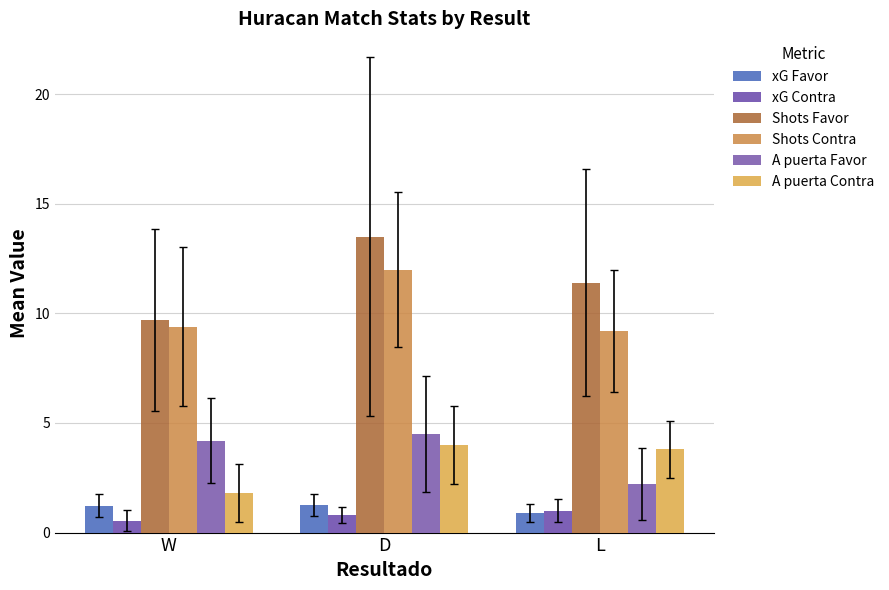

True or false: xG Contra has a value of 0.3 at D.

False